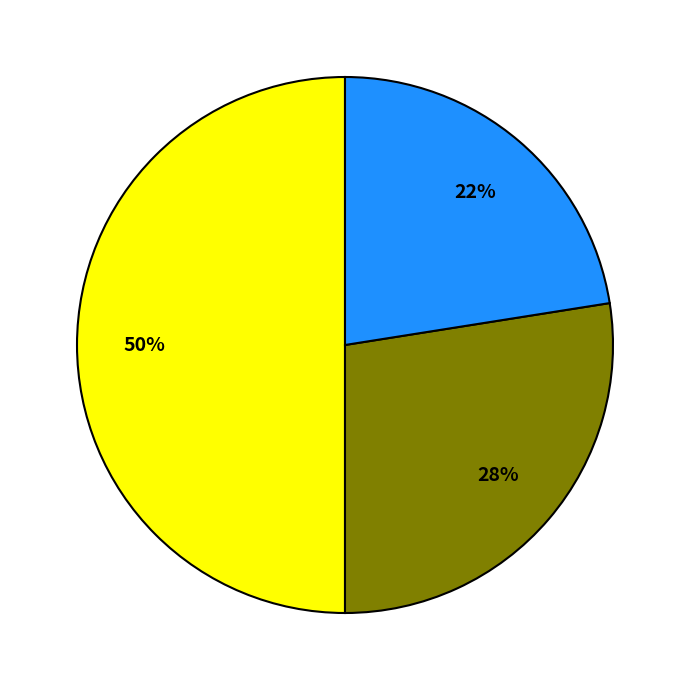

To the nearest percent, what is the average slice percentage?

33%